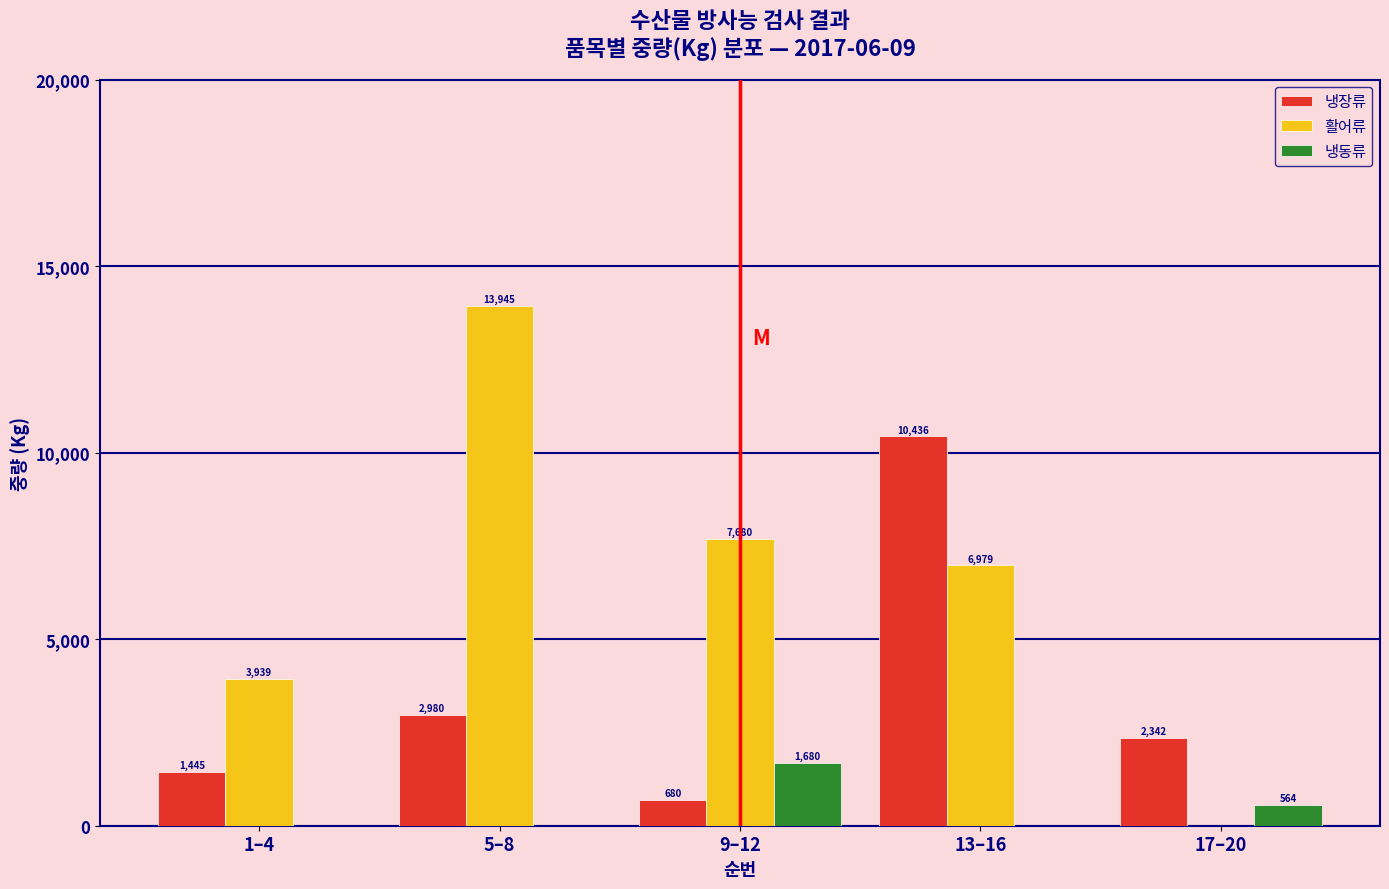

Reading right to left, extract all data points from this chart.

냉장류: 17–20=2342	13–16=10436	9–12=680	5–8=2980	1–4=1445
활어류: 17–20=0	13–16=6979	9–12=7680	5–8=13945	1–4=3939
냉동류: 17–20=564	13–16=0	9–12=1680	5–8=0	1–4=0